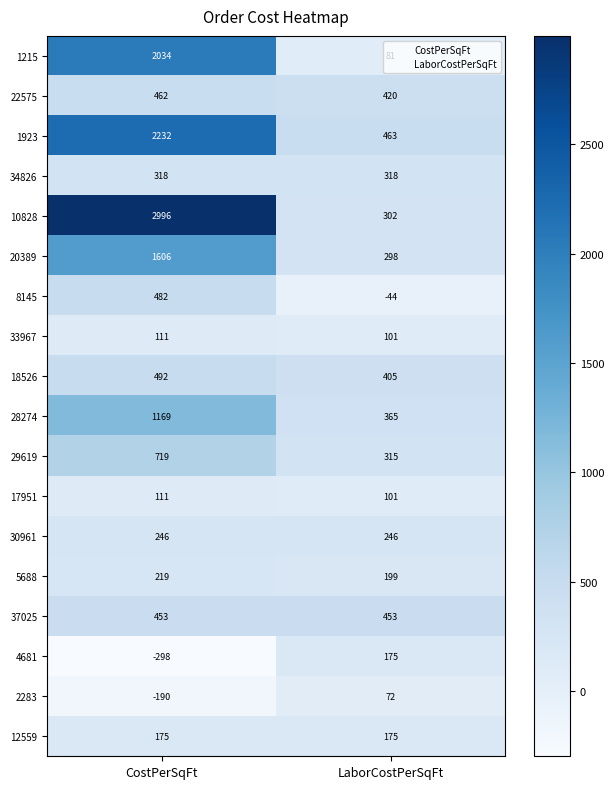

What is the average value of the 34826 series?

318